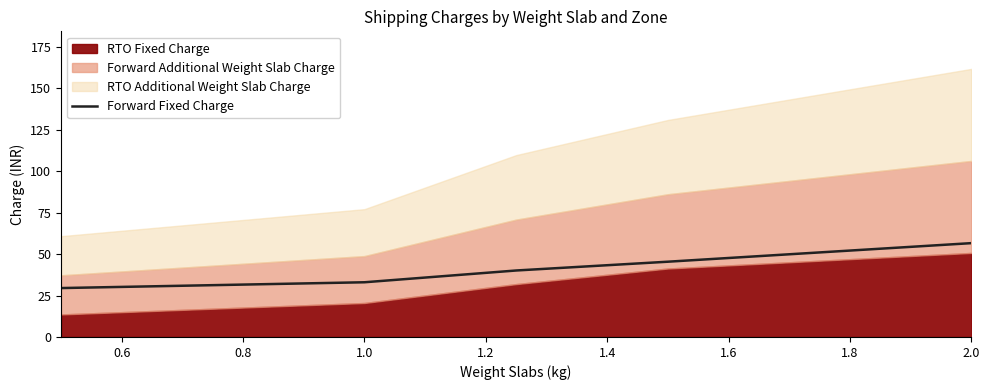

What is the minimum value for Forward Fixed Charge?

29.5